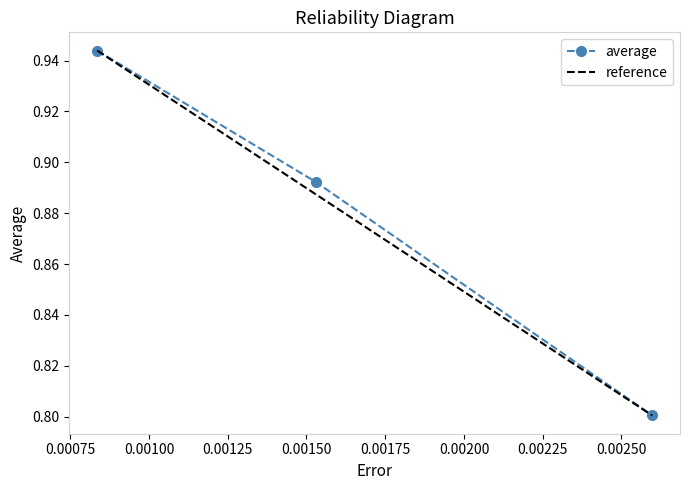

What is the value of the average point at the 3rd from the left?

0.8